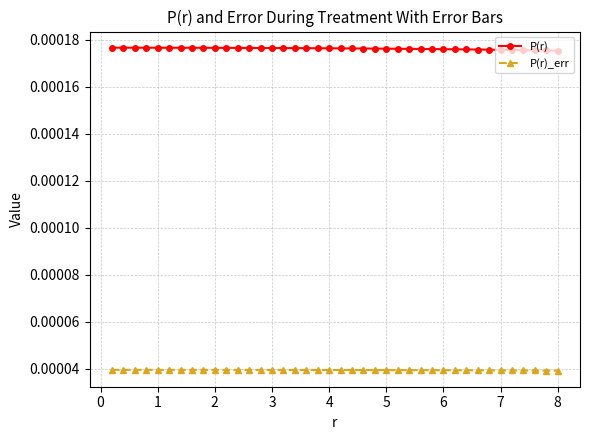

True or false: P(r)_err and P(r) intersect in this chart.

False